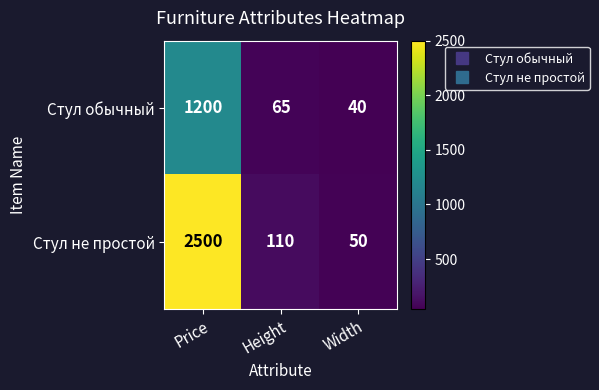

Reading left to right, transcribe all the data shown in this chart.

Стул обычный: Price=1200	Height=65	Width=40
Стул не простой: Price=2500	Height=110	Width=50